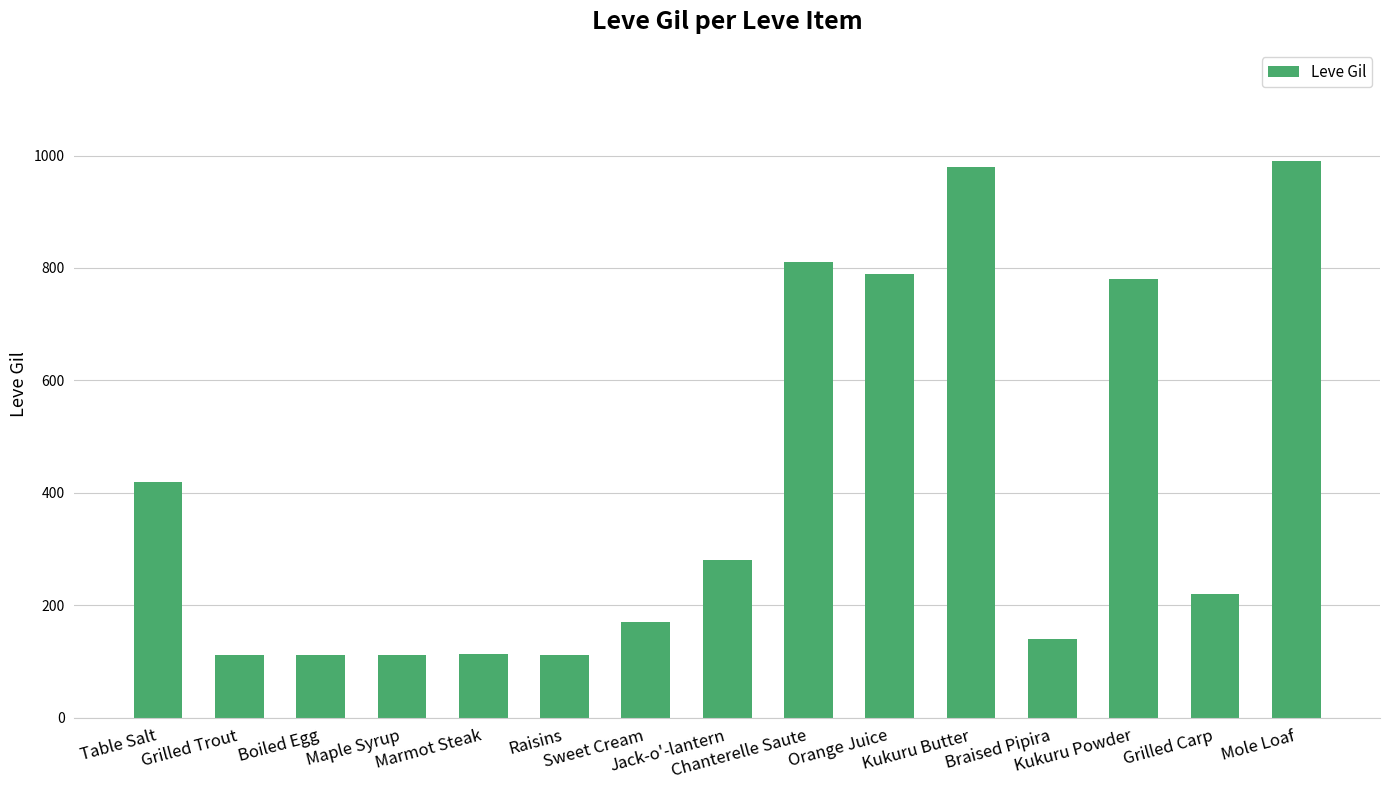

Is it true that the value at Mole Loaf is 1441?

False